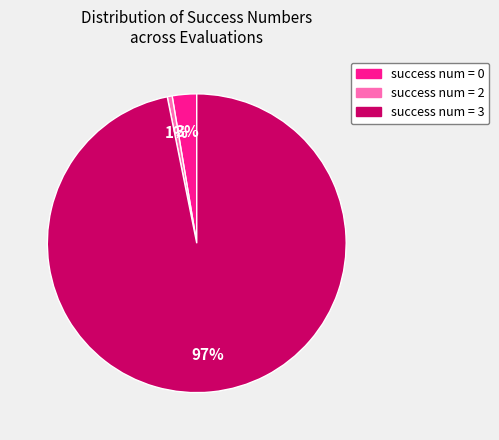

Is there a majority slice in this chart?

Yes